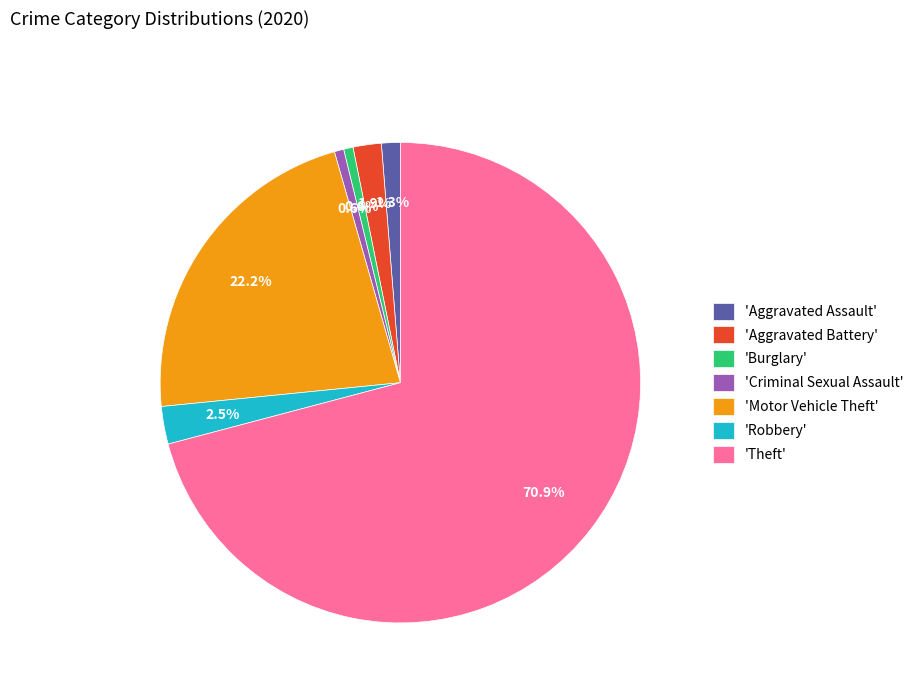

Does 'Theft' represent more than half of the total?

Yes